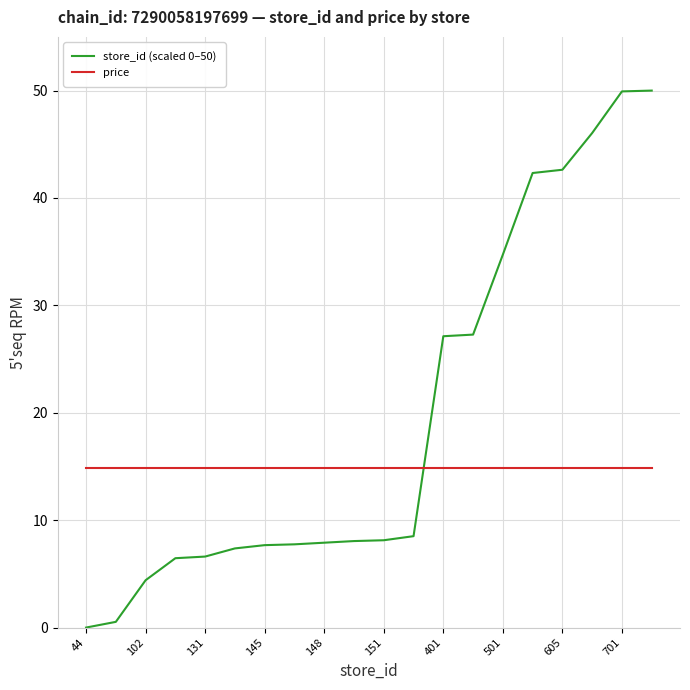

Rank the series by their average value, from lowest to highest.

price, store_id (scaled 0–50)